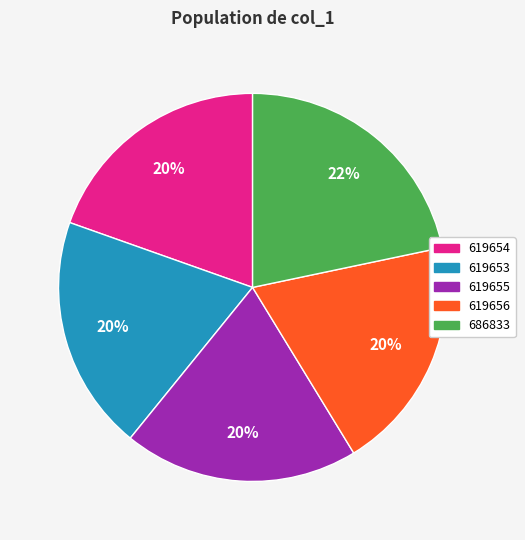

To the nearest percent, what is the combined percentage of 619654 and 686833?

41%